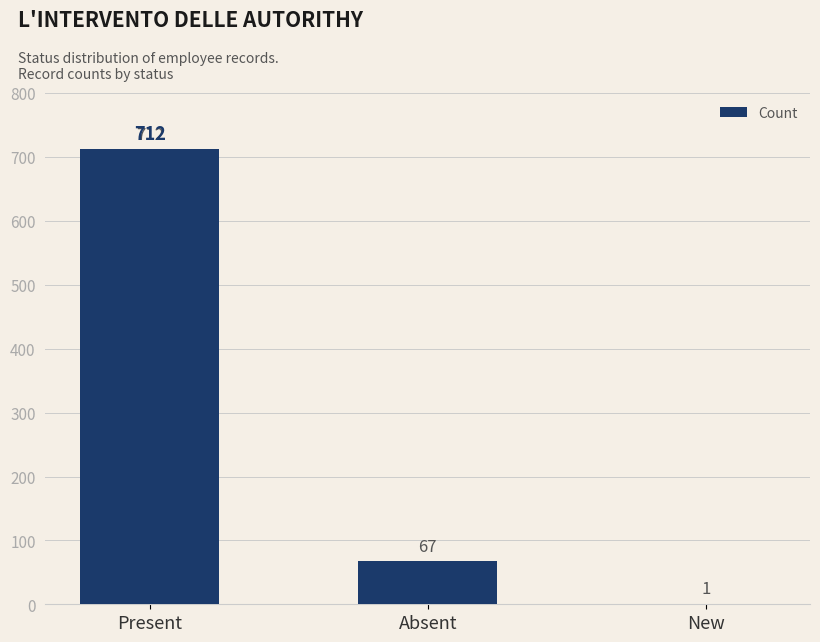

How many distinct data groups are displayed?

1